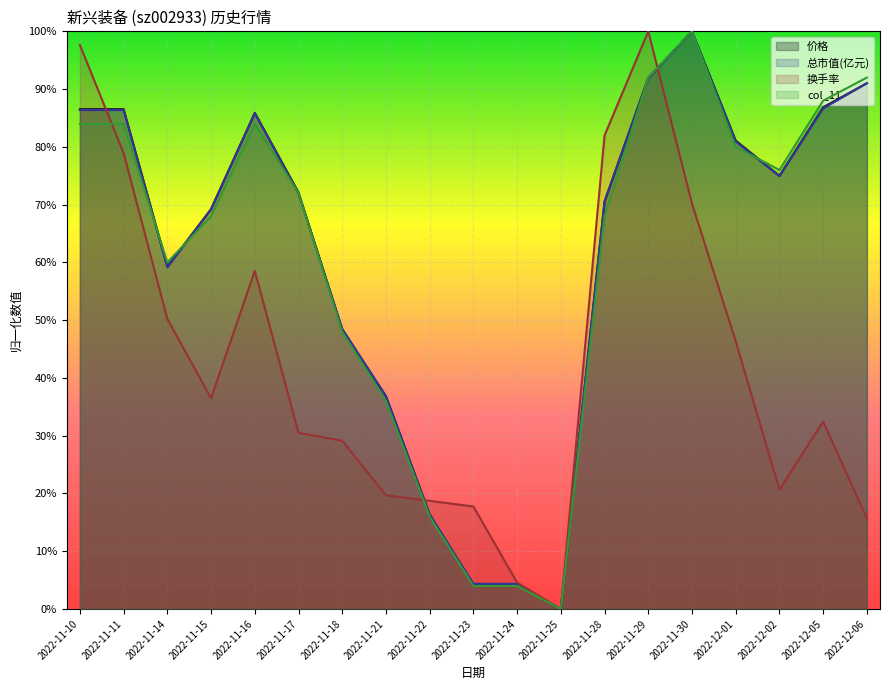

Between 2022-11-16 and 2022-12-05, which is larger?

2022-12-05